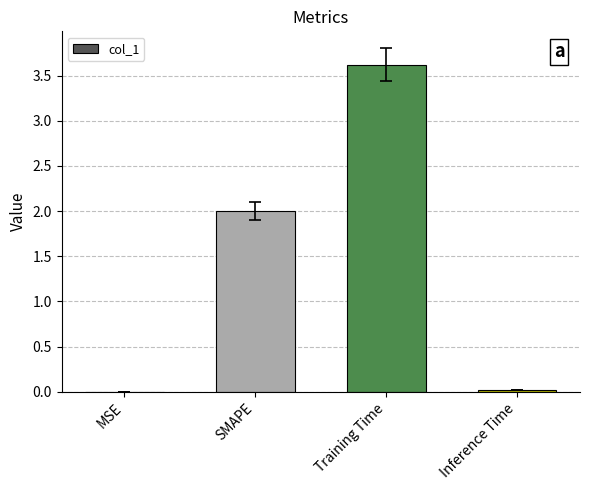

True or false: the data shows 2.0 at SMAPE.

True